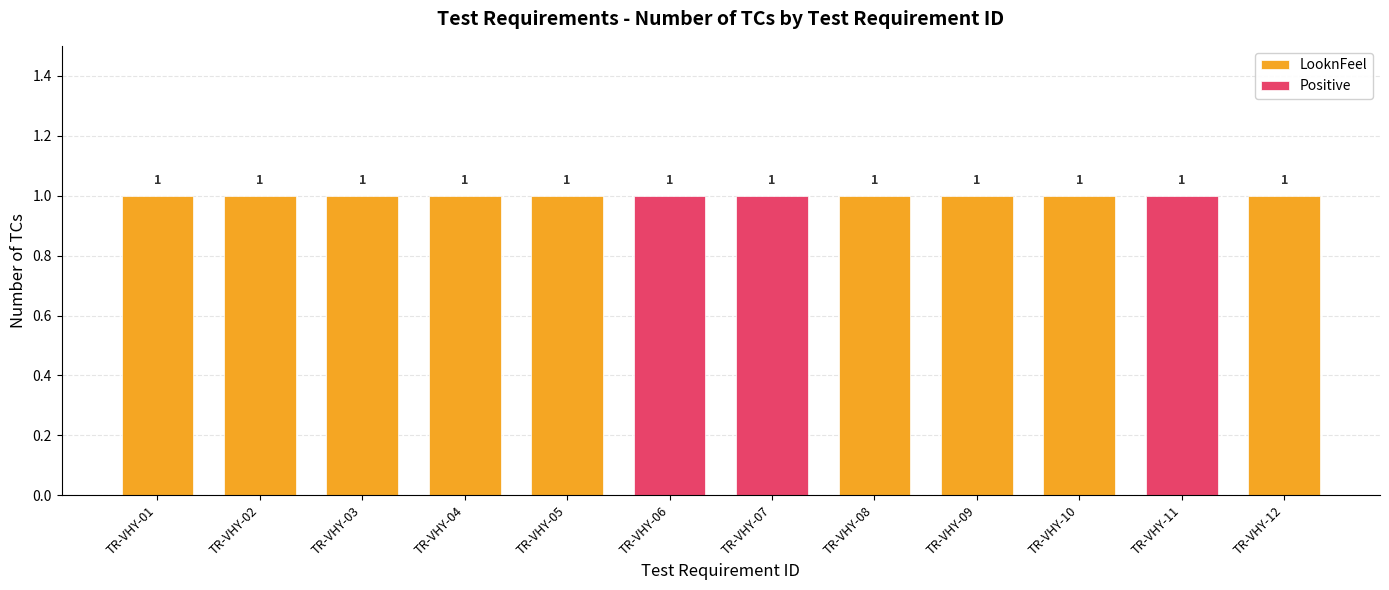

Which series has the widest spread of values?

LooknFeel